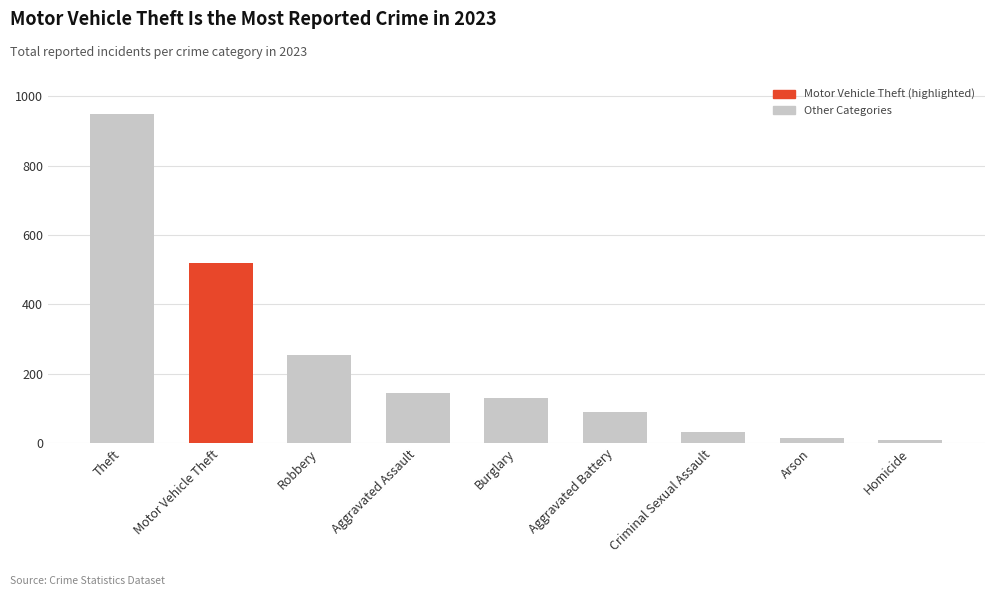

What position from the right is Aggravated Battery?

4